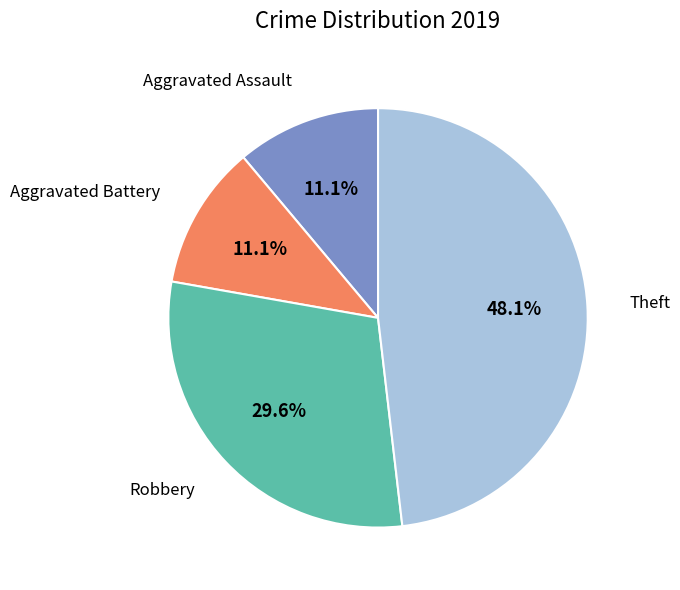

Is there a majority slice in this chart?

No